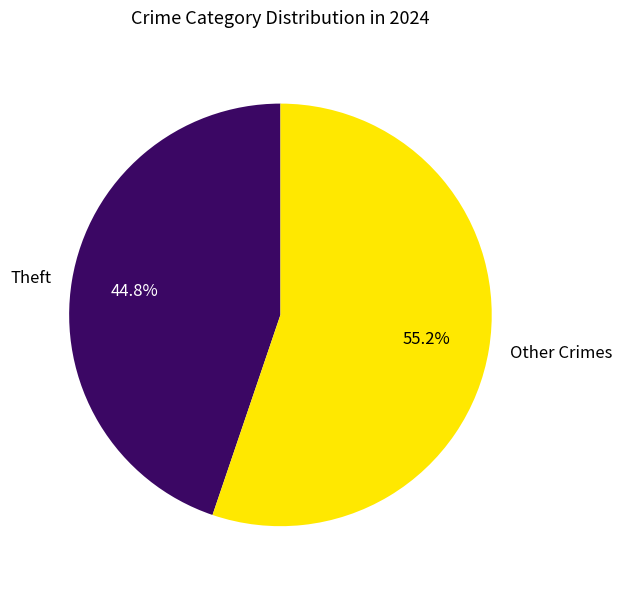

Which slice is the largest?

Other Crimes